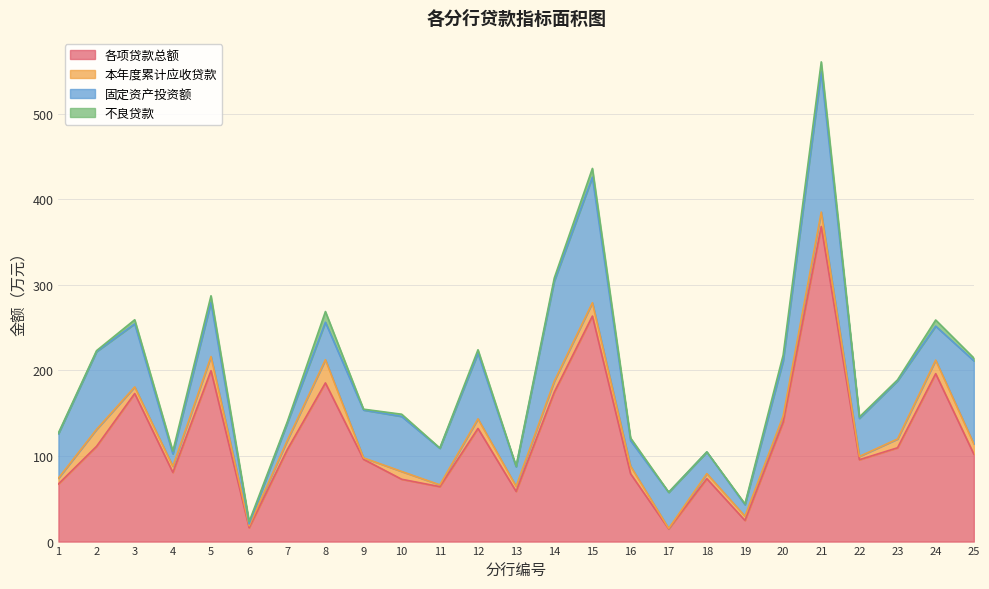

What is the spread (max minus min) of values at 10?

70.2